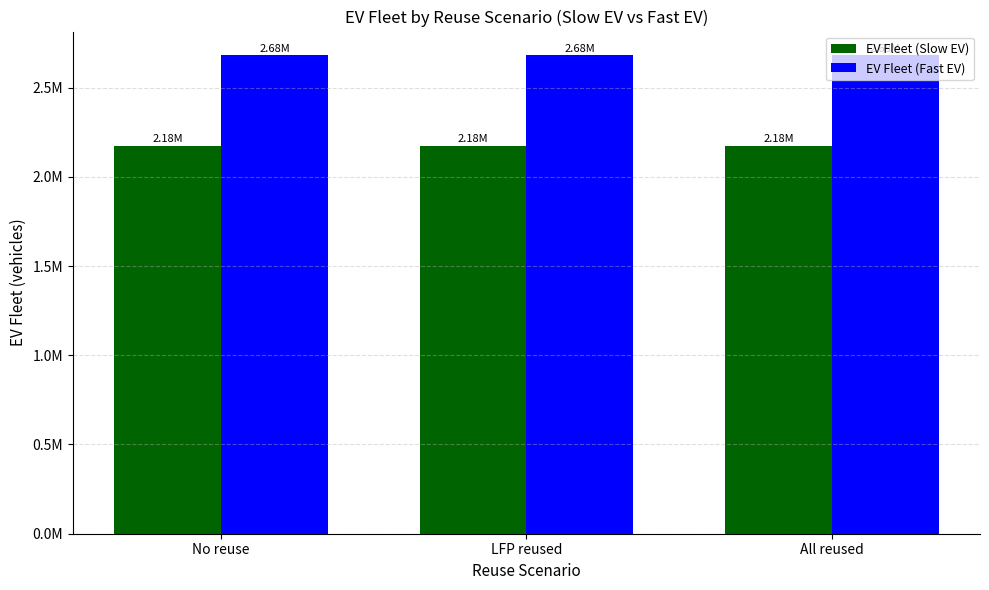

Are the bars grouped side by side (vs. stacked)?

Yes